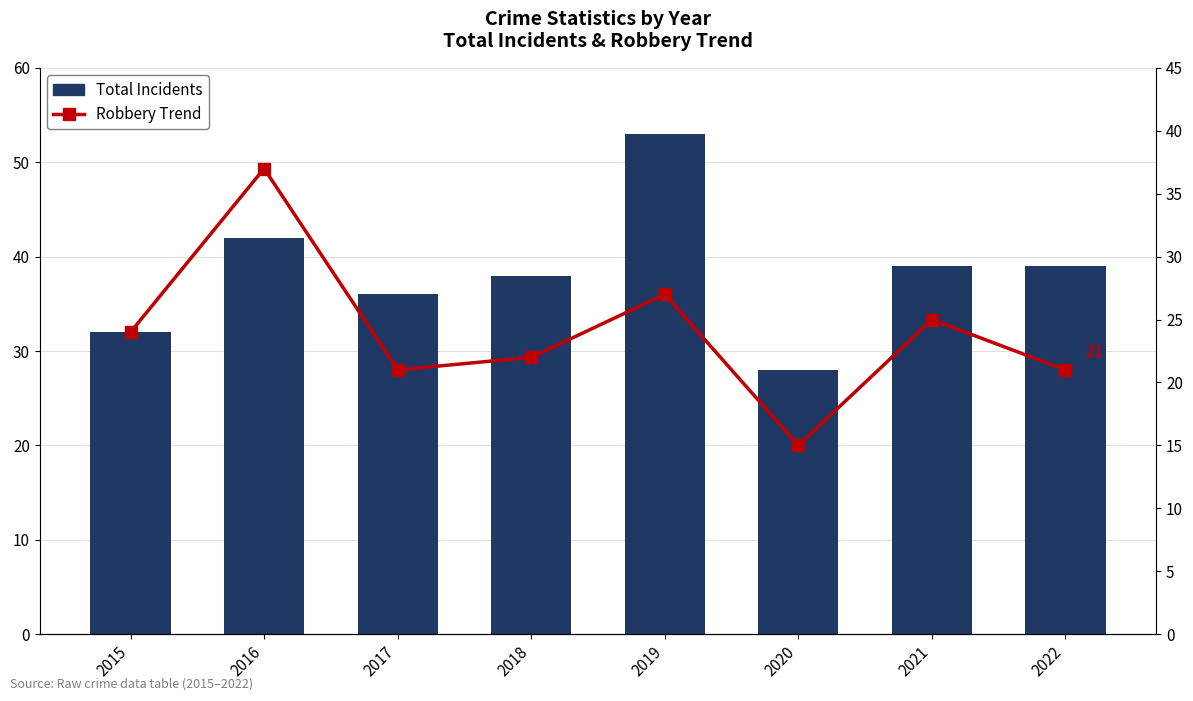

The value of Robbery Trend at 2016 is 37. True or false?

True